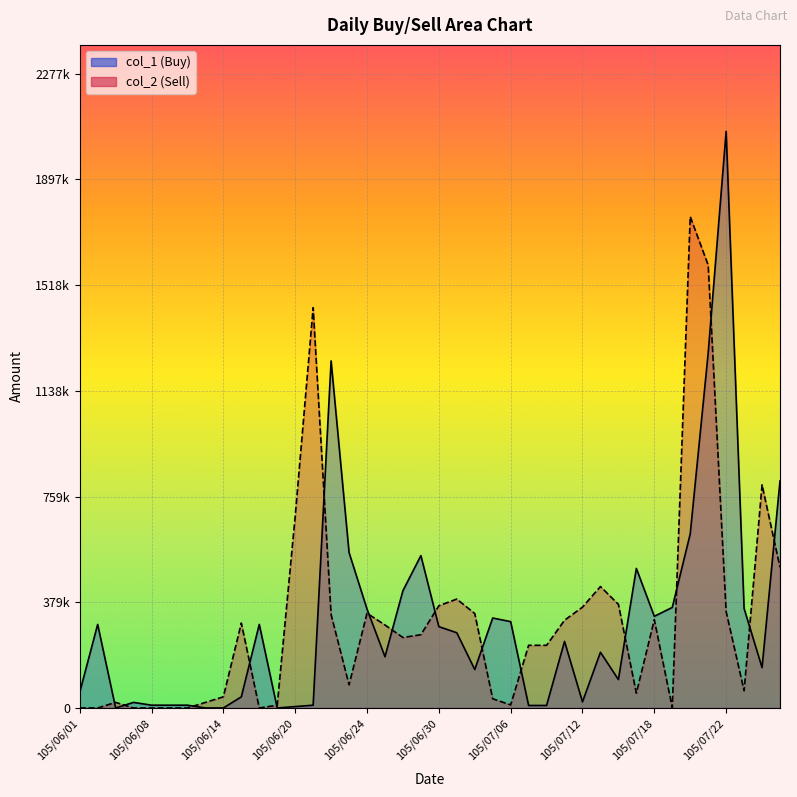

What is the average value of the col_1 series?

311575